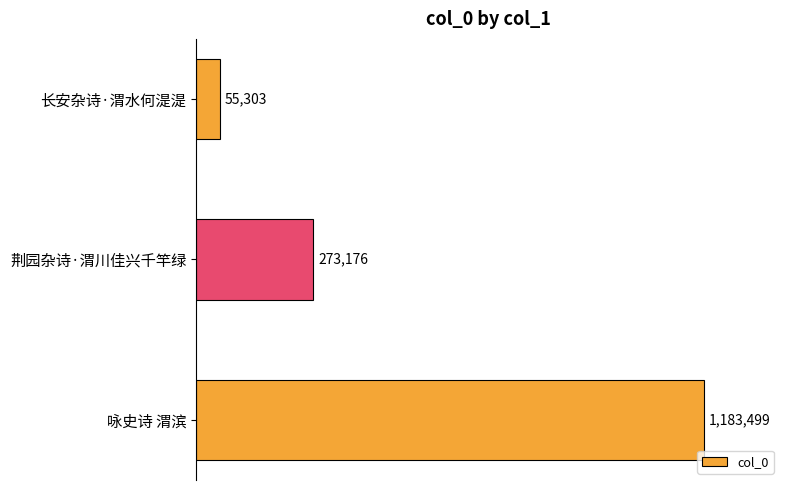

List the labels in order of value, largest first.

咏史诗 渭滨, 荆园杂诗·渭川佳兴千竿绿, 长安杂诗·渭水何湜湜